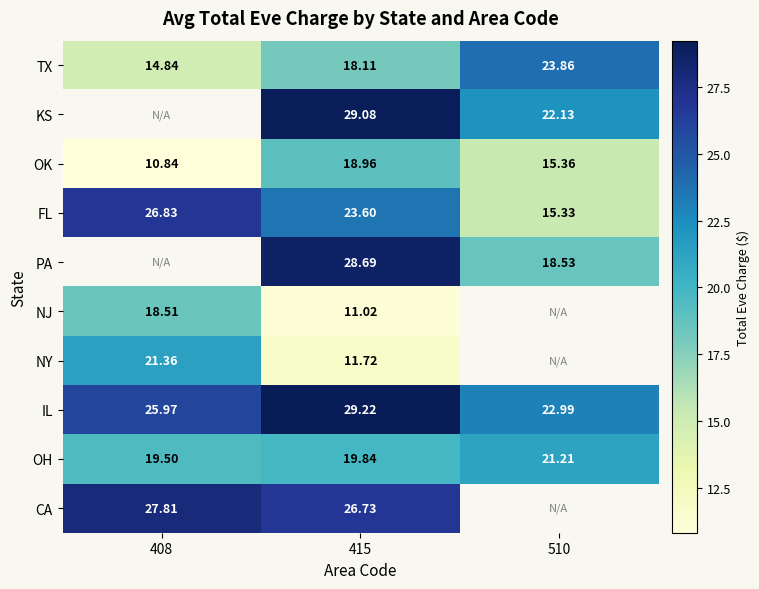

Is the value of OK at 510 greater than the value of NJ at 408?

No